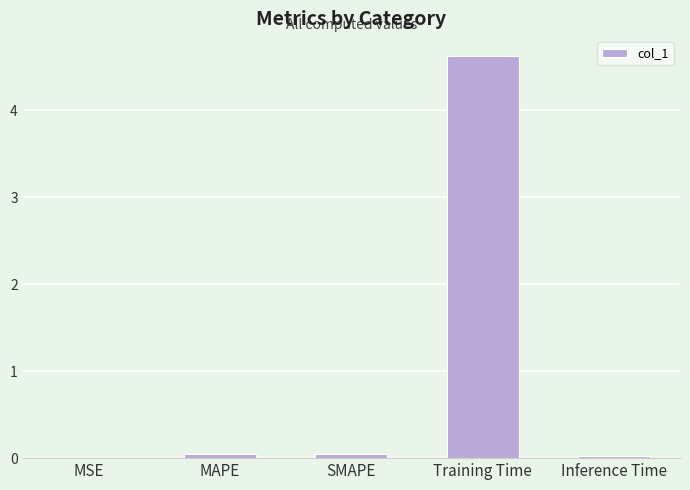

The chart shows a value of 1.9 at Training Time. True or false?

False